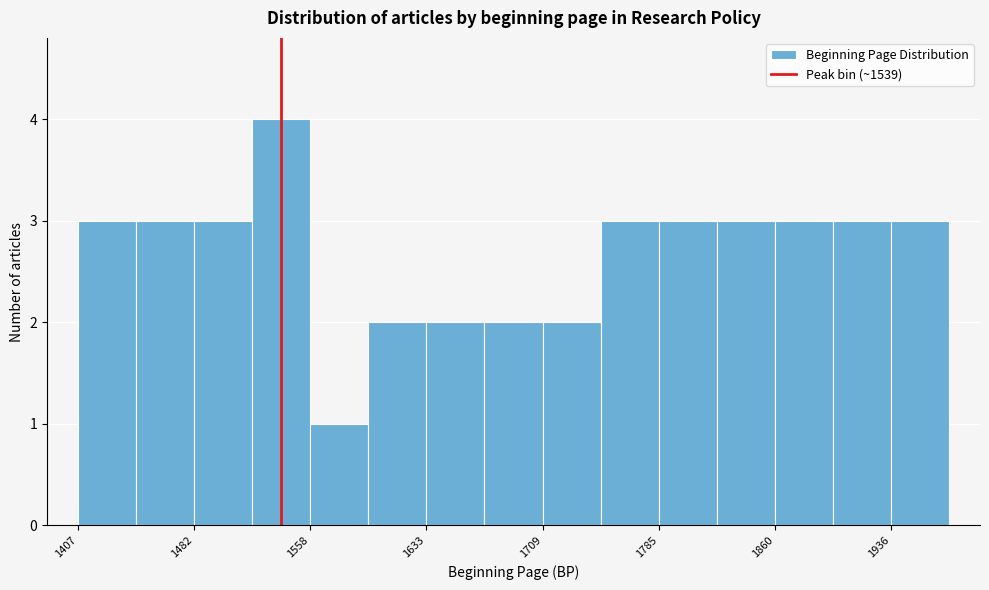

Around what value on the x-axis is the tallest bar? Give the approximate position of its centre, as read against the axis.

1540